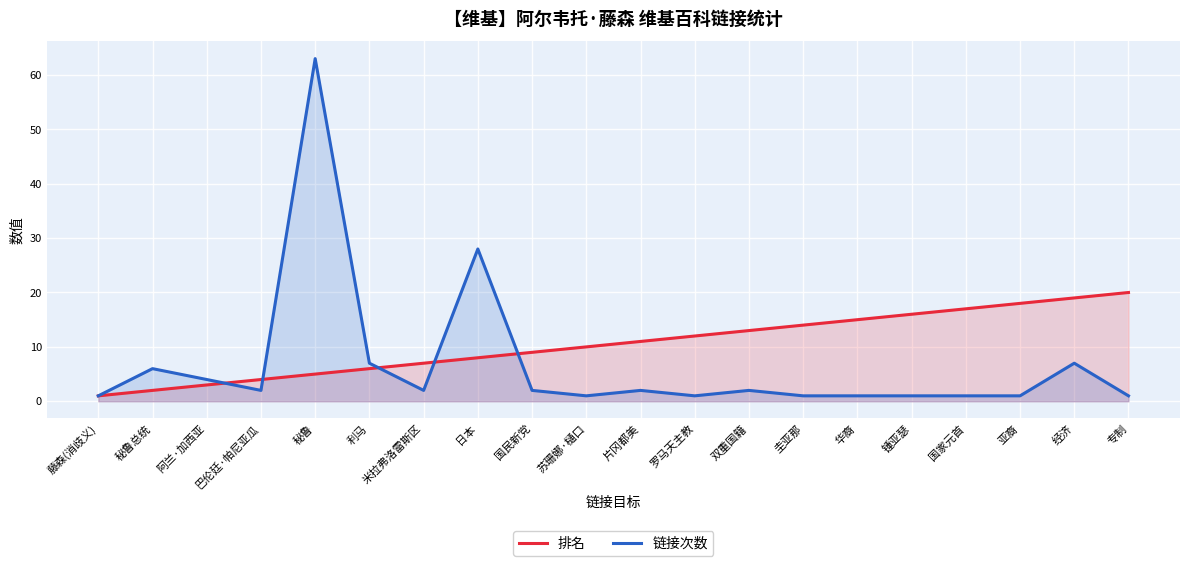

The value of 排名 at 米拉弗洛雷斯区 is 2. True or false?

False